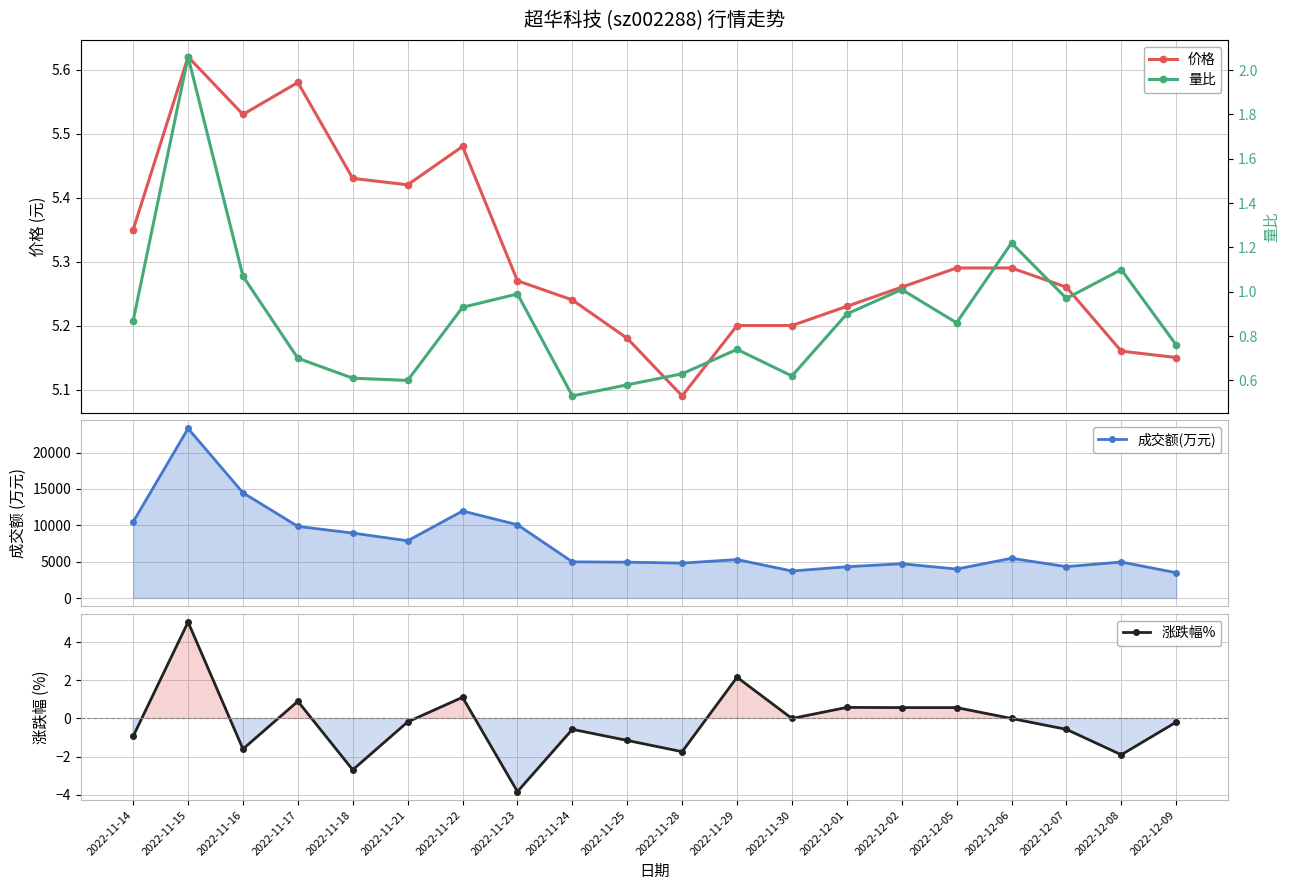

At which category does 价格 reach its first local peak?

2022-11-15